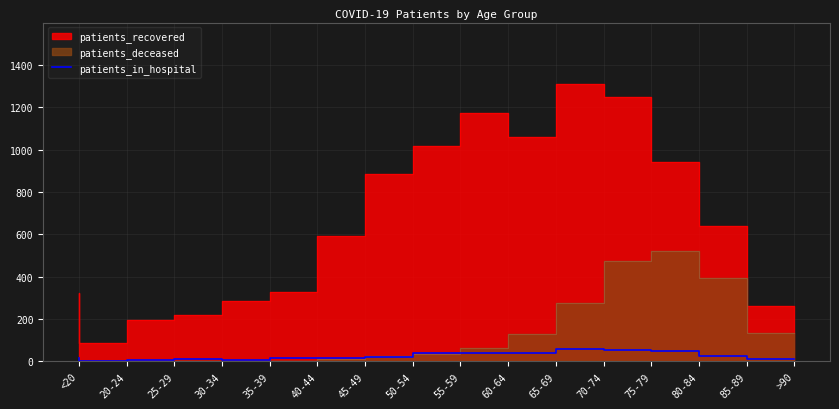

What position from the left is 50-54?

8